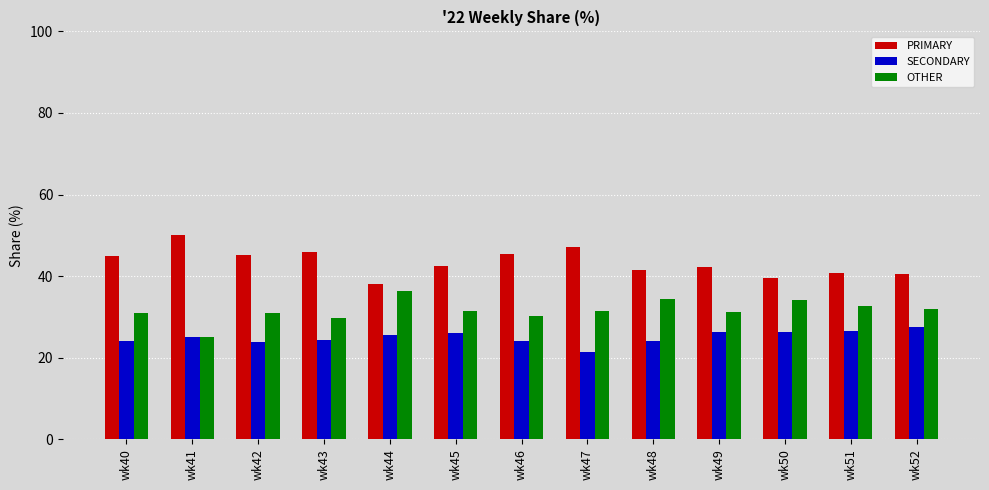

What is the spread (max minus min) of values at wk43?

21.4